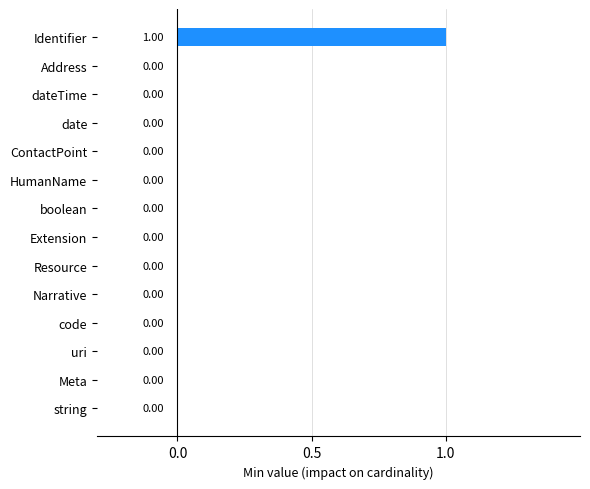

How many values are between 0 and 1?

14